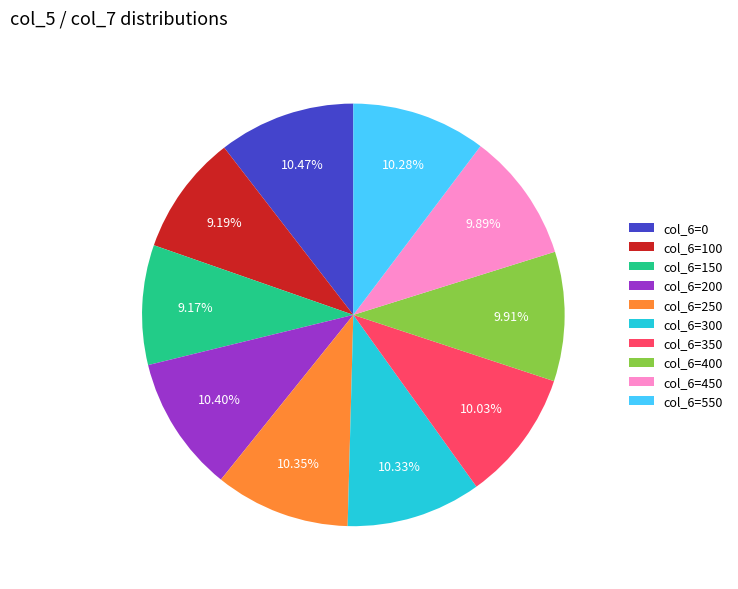

How many slices are in this pie chart?

10